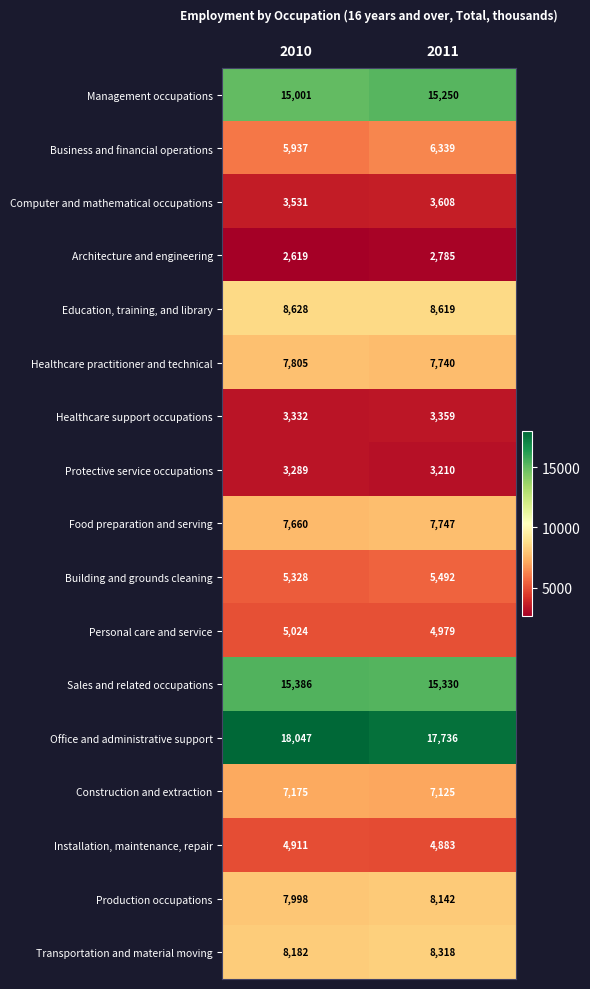

What is the greatest value displayed?

18047